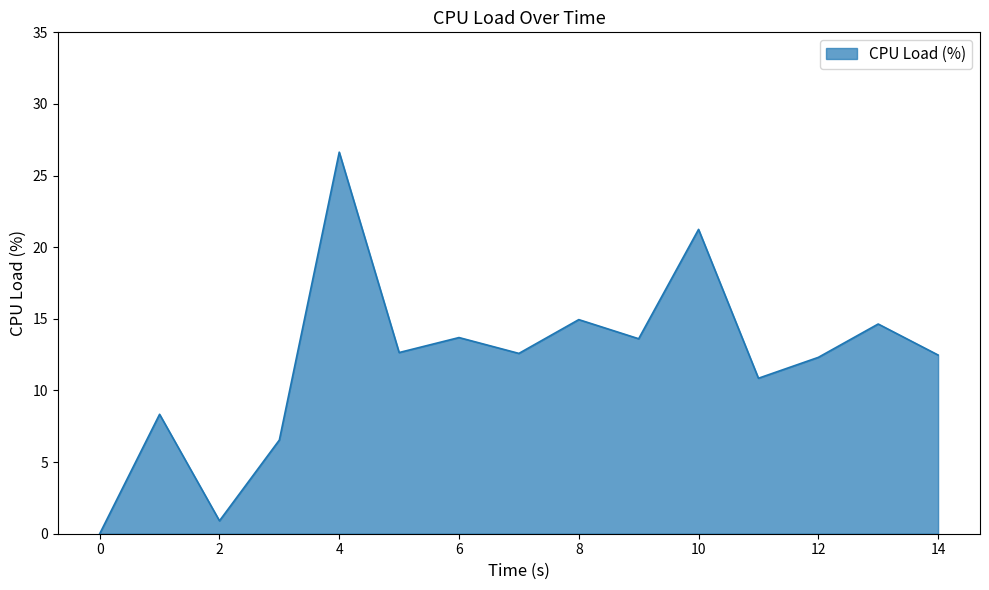

How many values are below 12?

5